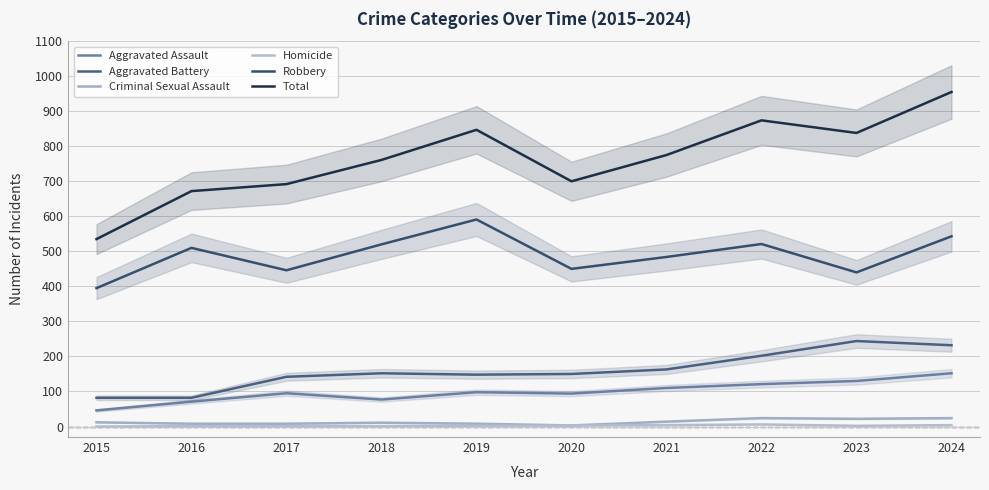

True or false: Homicide has more than 1 points higher than both neighbors.

False